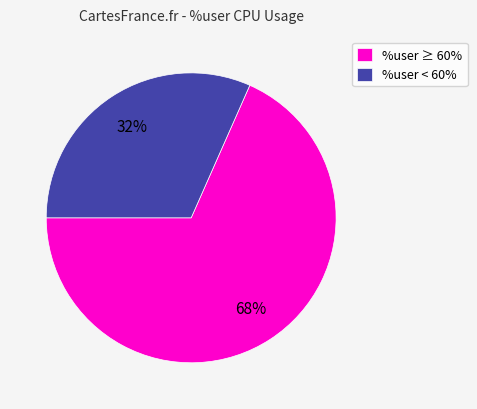

Approximately how many times larger is the value at %user < 60% compared to %user ≥ 60%?

0.5